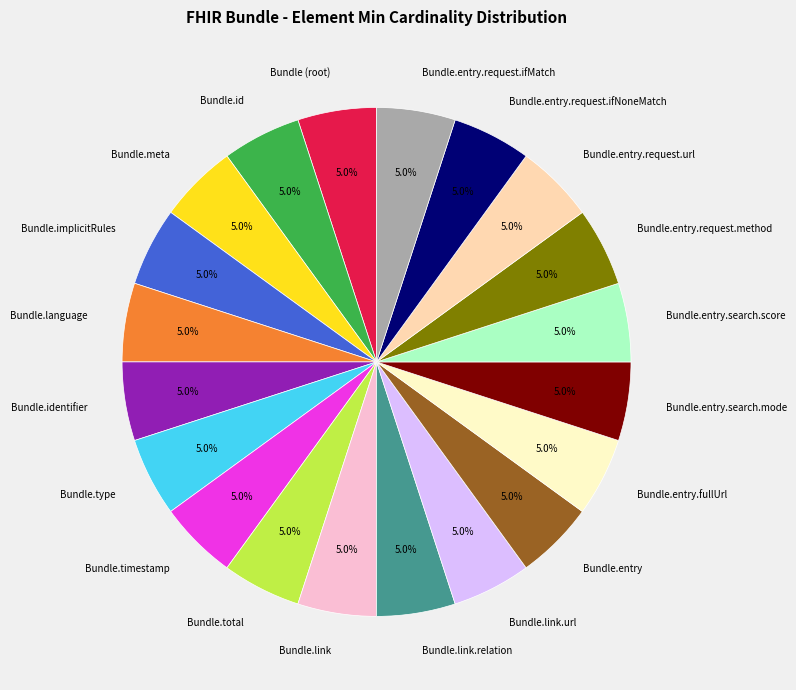

Is Bundle.entry.request.url the majority of the pie?

No